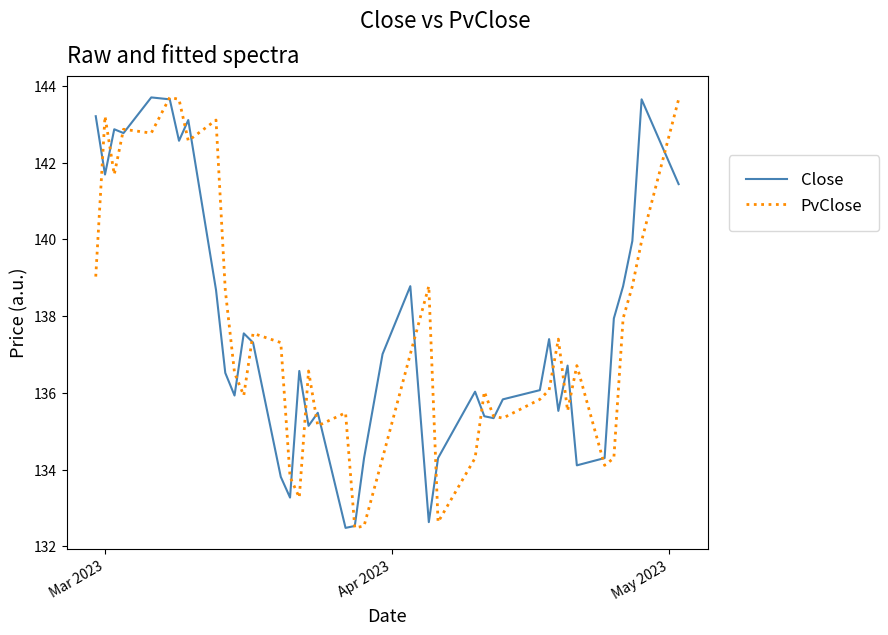

What is the maximum value shown in the chart?

143.7